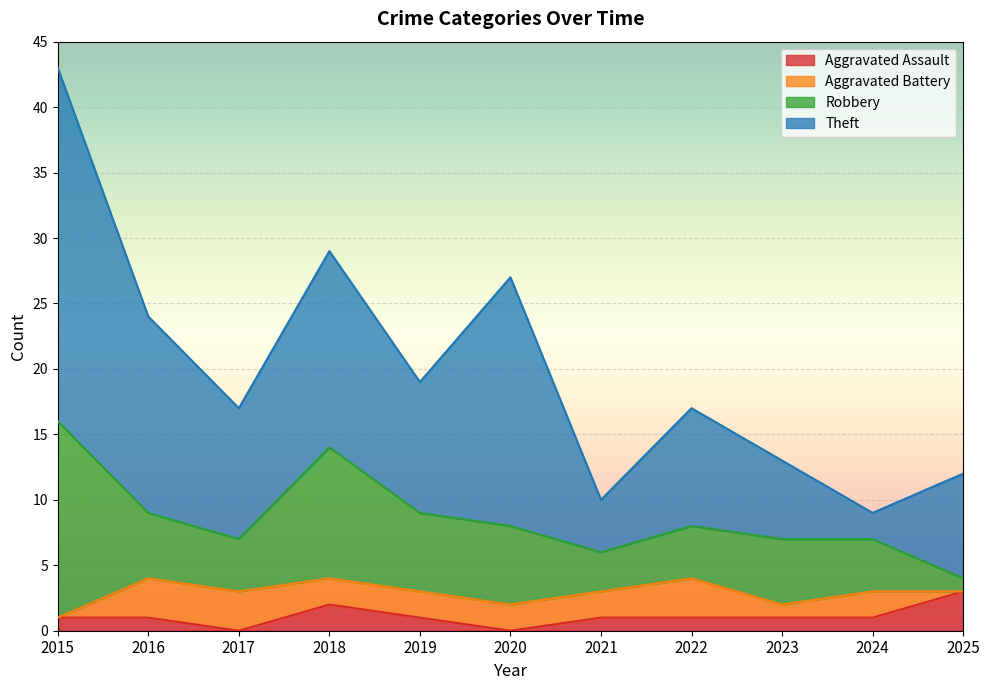

Which series has the largest total across all categories?

Theft